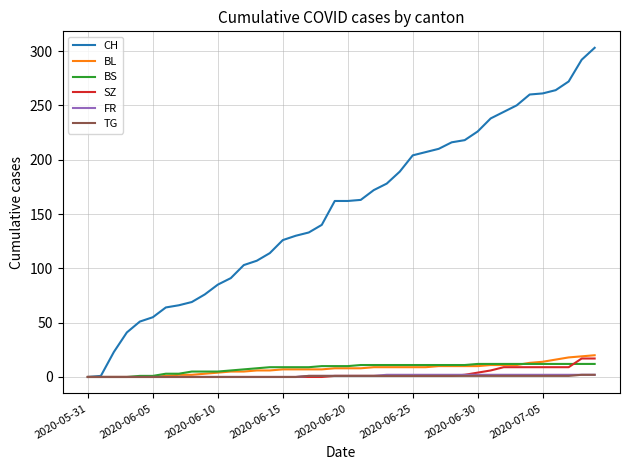

Which series has the largest range (max minus min)?

CH